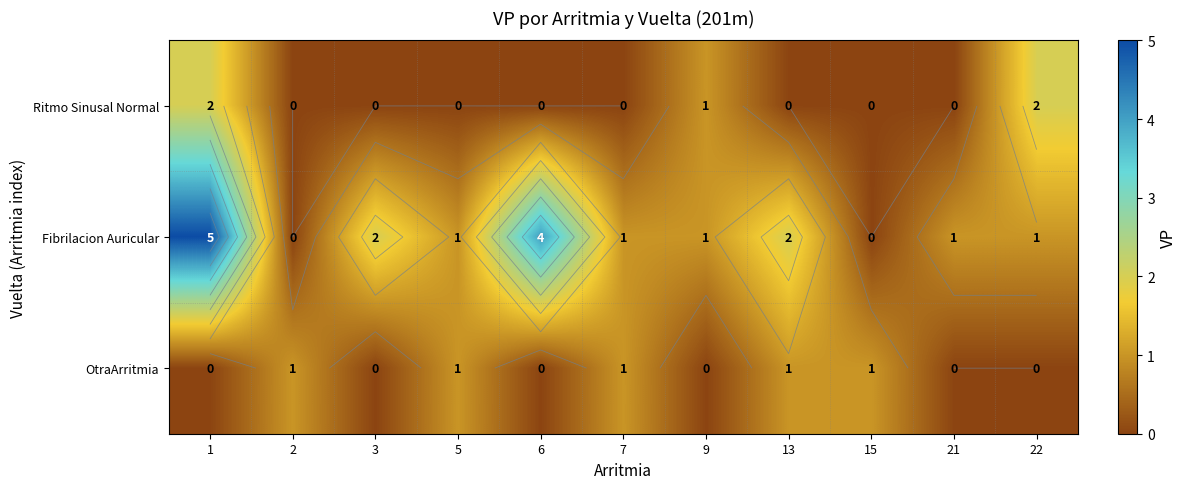

Count the OtraArritmia values in the range 0 to 1.

11